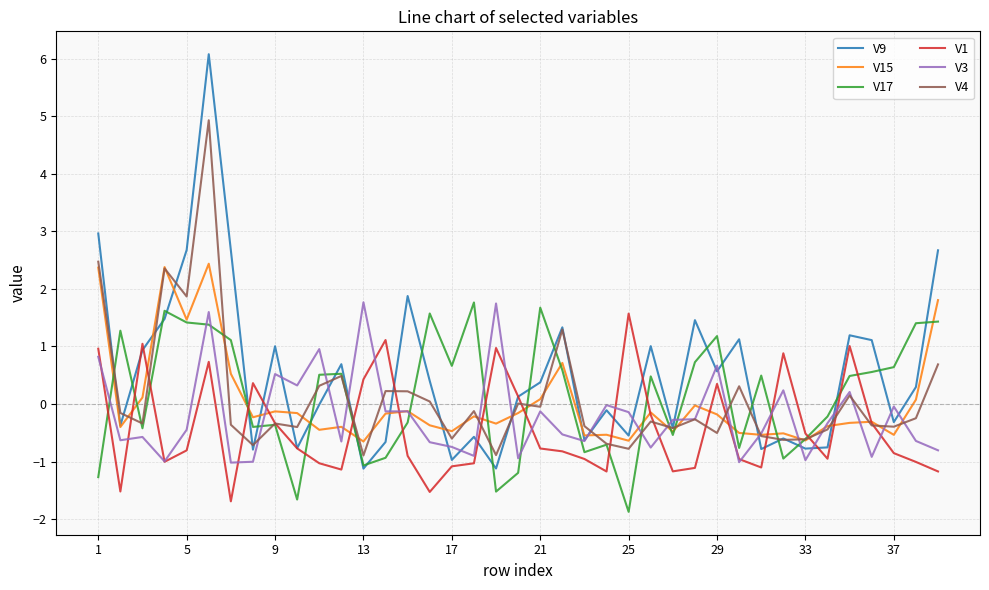

What is the minimum value for V3?

-1.0